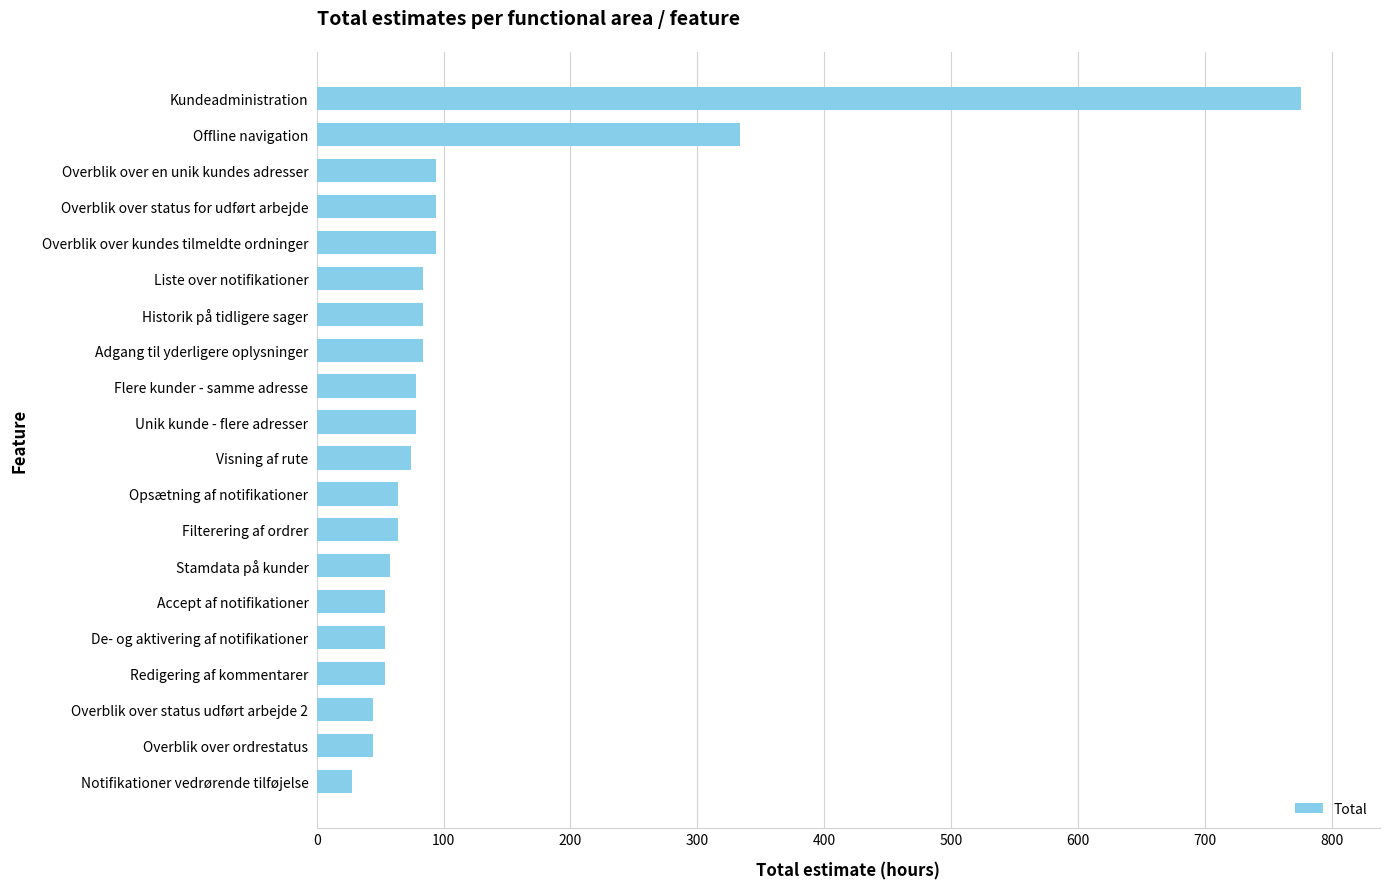

Reading bottom to top, what are all the values shown in this chart?

Notifikationer vedrørende tilføjelse=28	Overblik over ordrestatus=44	Overblik over status udført arbejde 2=44	Redigering af kommentarer=54	De- og aktivering af notifikationer=54	Accept af notifikationer=54	Stamdata på kunder=58	Filterering af ordrer=64	Opsætning af notifikationer=64	Visning af rute=74	Unik kunde - flere adresser=78	Flere kunder - samme adresse=78	Adgang til yderligere oplysninger=84	Historik på tidligere sager=84	Liste over notifikationer=84	Overblik over kundes tilmeldte ordninger=94	Overblik over status for udført arbejde=94	Overblik over en unik kundes adresser=94	Offline navigation=334	Kundeadministration=776